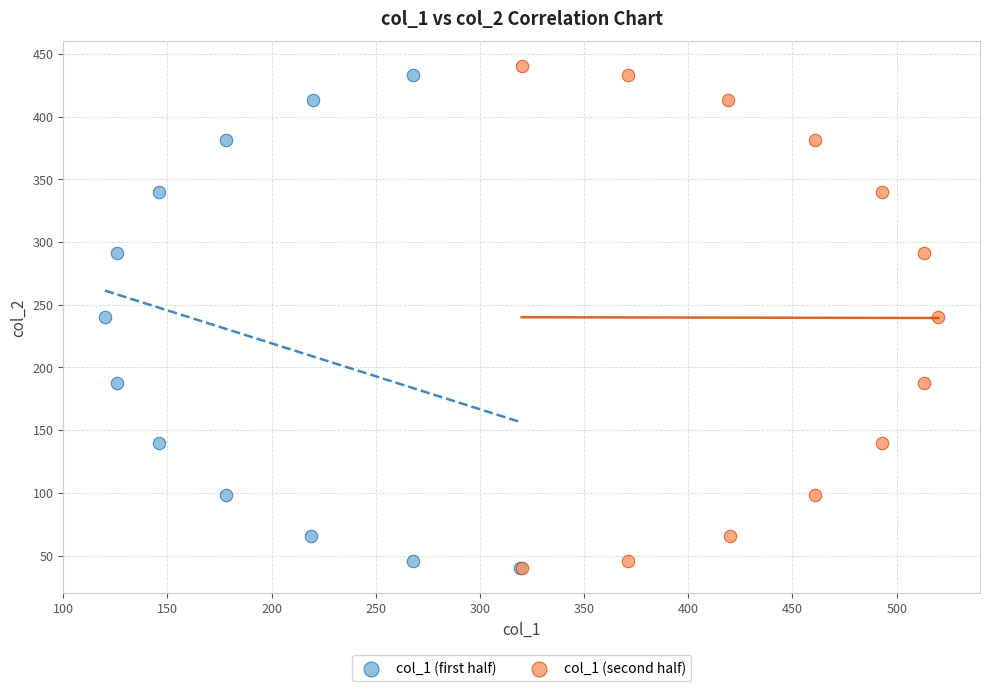

What are all the series names shown in the legend?

col_1 (first half), col_1 (second half)